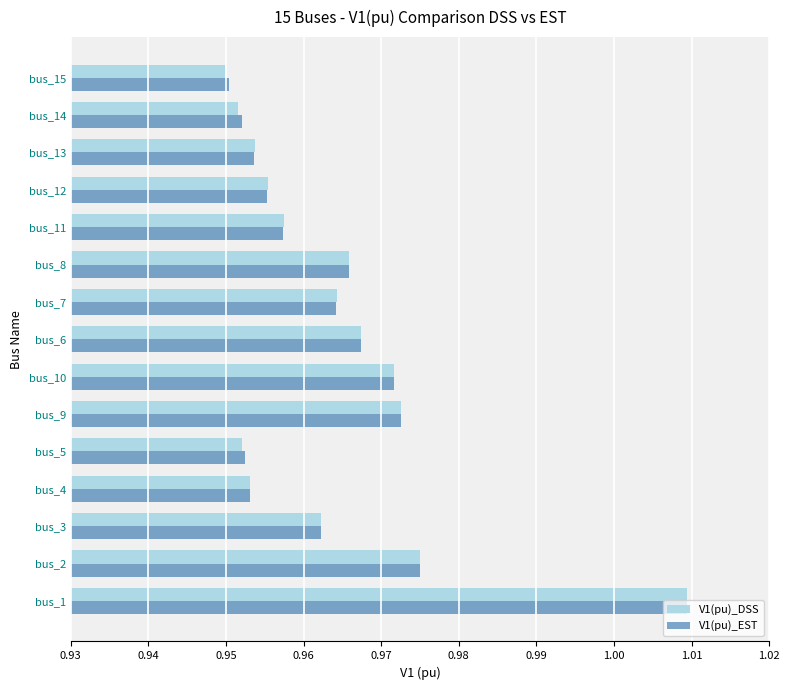

What is the sum of all V1(pu)_EST values?

14.5